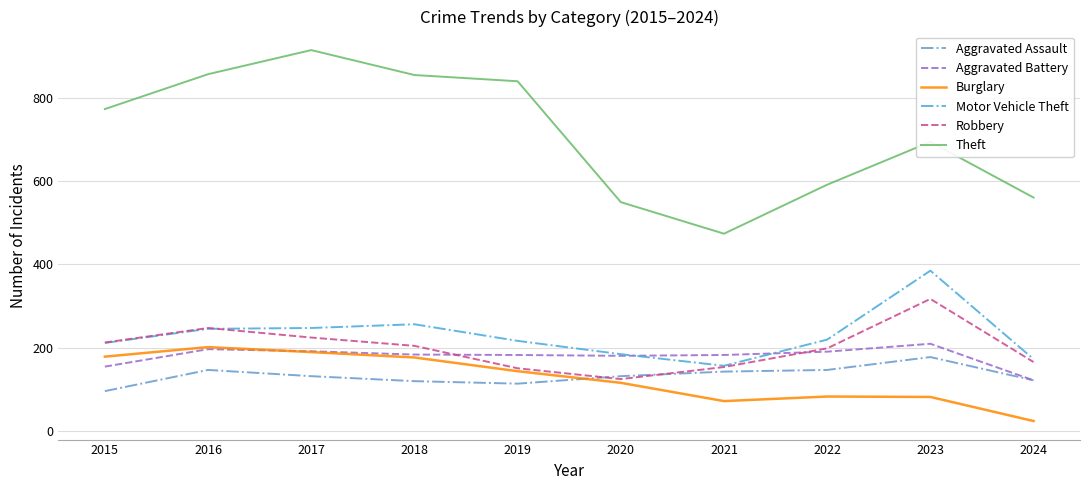

At which label does Robbery reach its minimum?

2020